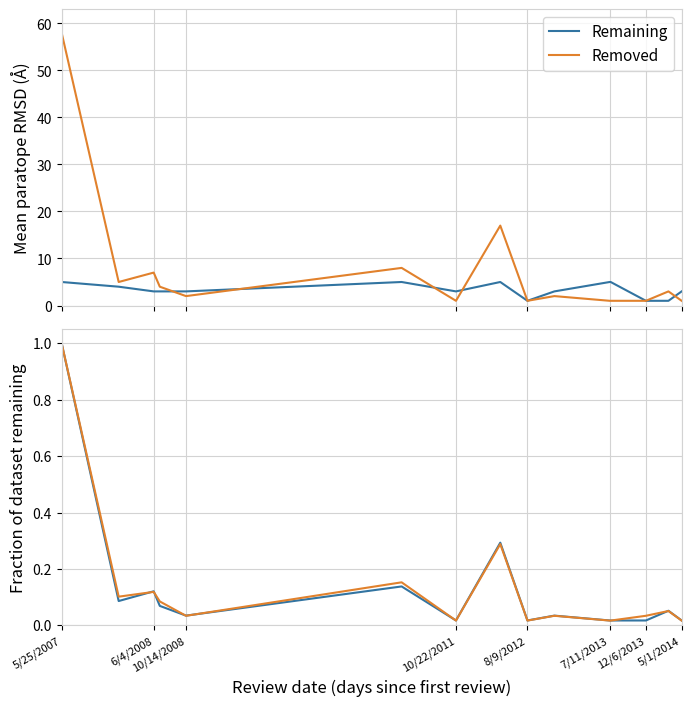

The Remaining series shows 0.0 at 5/1/2014. True or false?

True